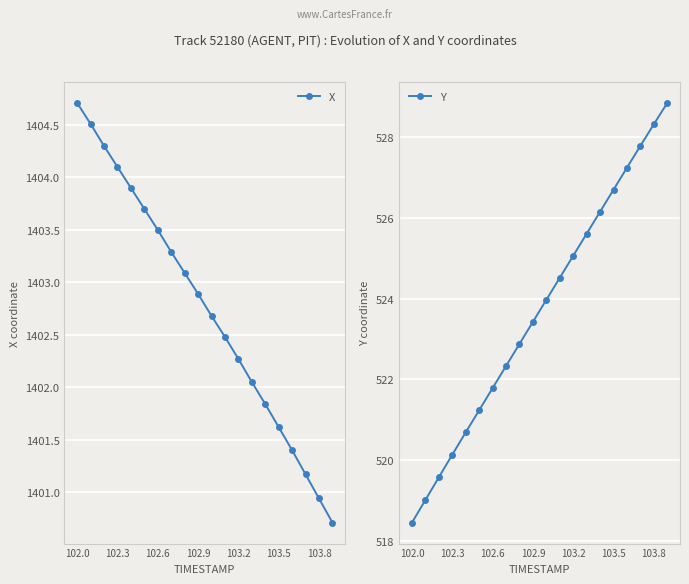

Reading left to right, what are all the values shown in this chart?

X: 1404.7	1404.5	1404.3	1404.1	1403.9	1403.7	1403.5	1403.3	1403.1	1402.9	1402.7	1402.5	1402.3	1402.0	1401.8	1401.6	1401.4	1401.2	1400.9	1400.7
Y: 518.4	519.0	519.6	520.1	520.7	521.2	521.8	522.3	522.9	523.4	524.0	524.5	525.1	525.6	526.2	526.7	527.2	527.8	528.3	528.8